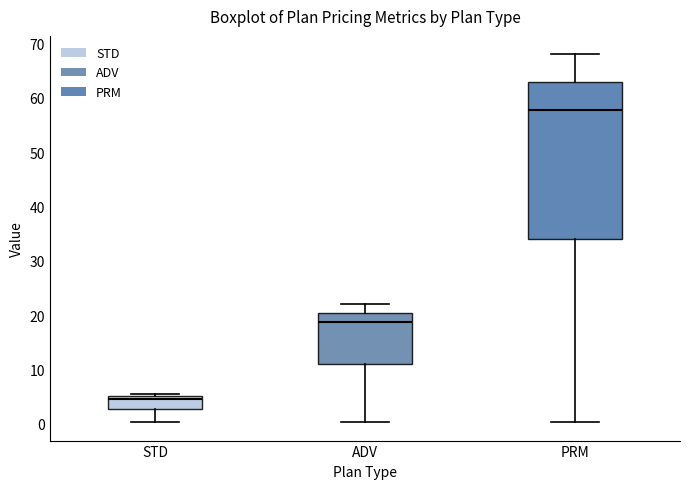

Where does the lower whisker of the box for ADV end on the y-axis? The values are not printed on the chart, so give them approximately, as read against the axis.

0